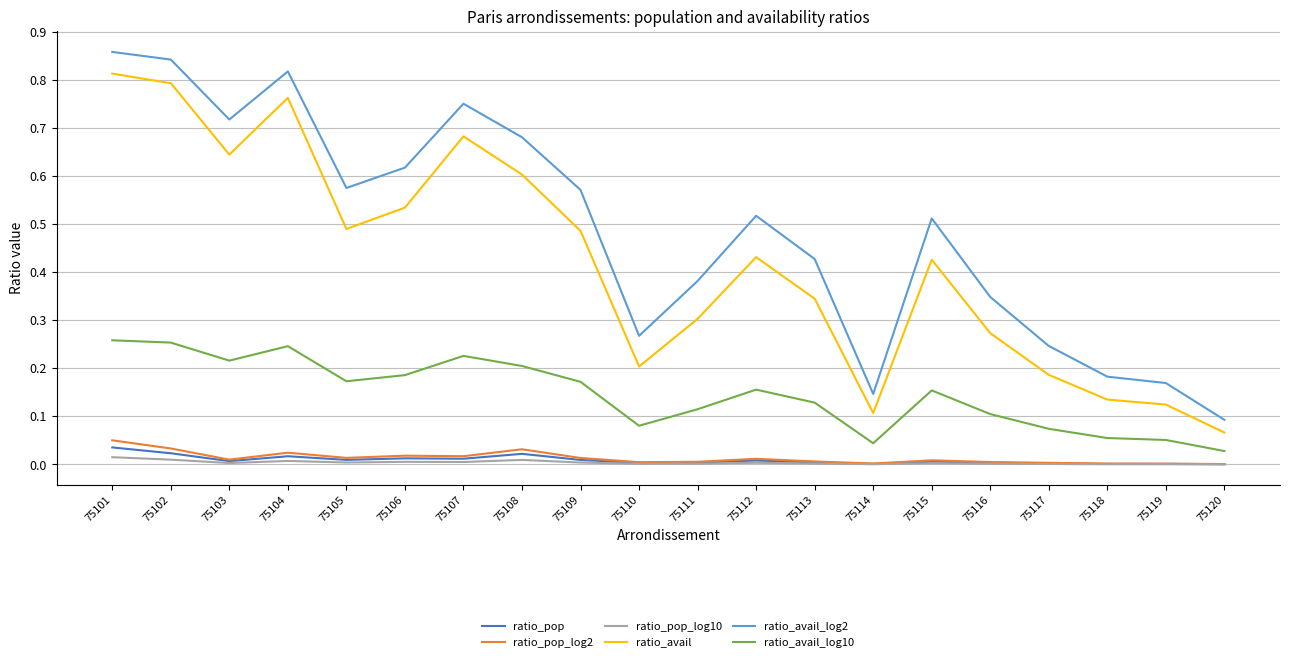

Which series has the largest range (max minus min)?

ratio_avail_log2